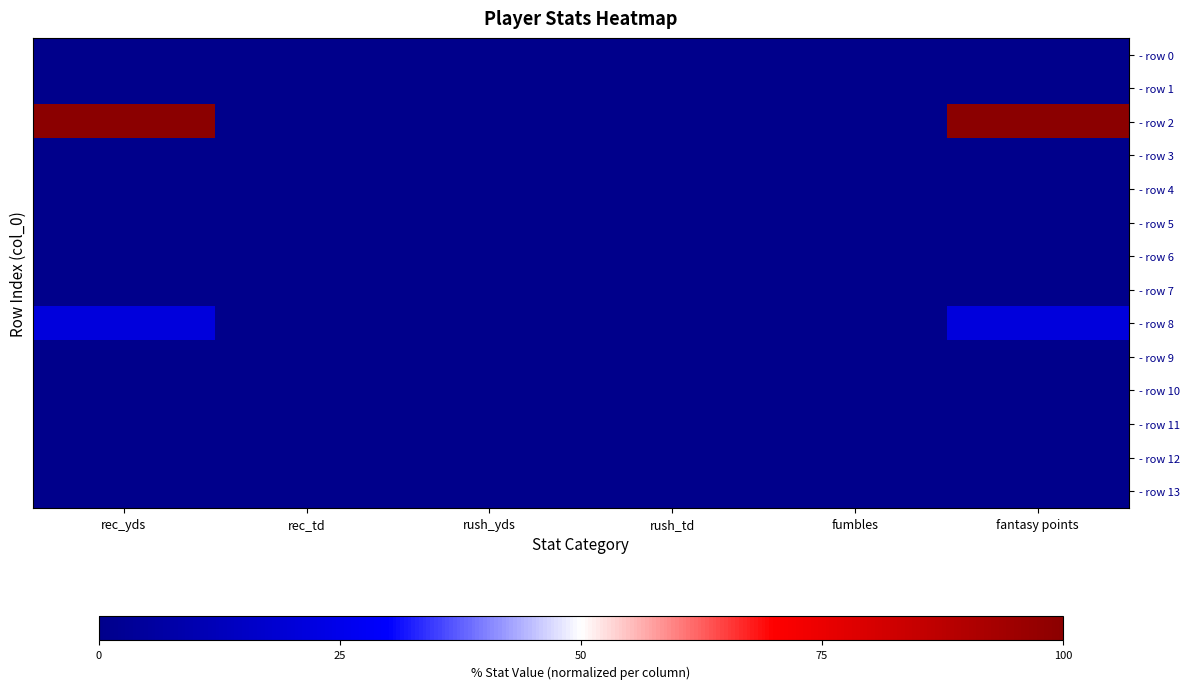

Which has a higher value, fantasy points or rec_td?

fantasy points